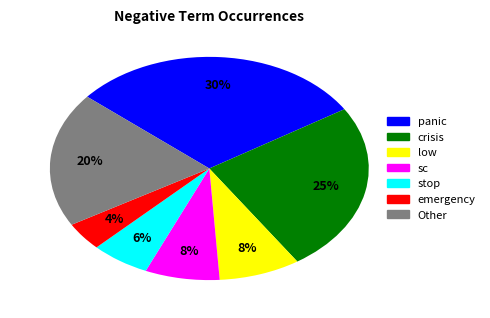

To the nearest percent, what is the average slice percentage?

14%